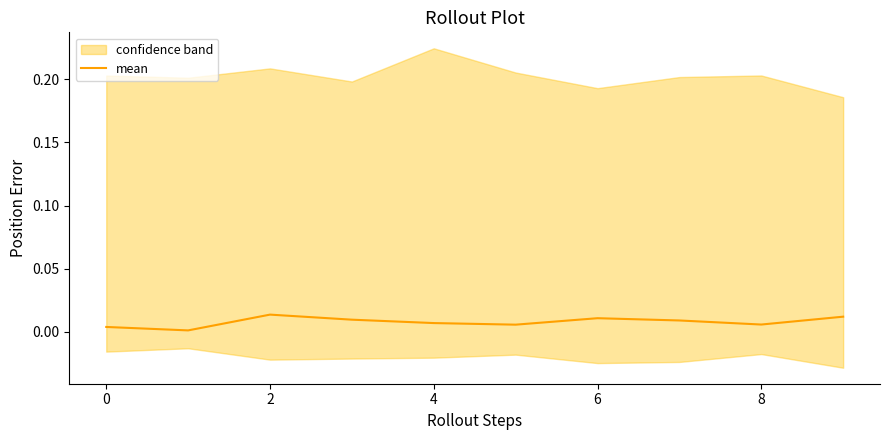

Is it true that the value at 7 is 0.0?

False